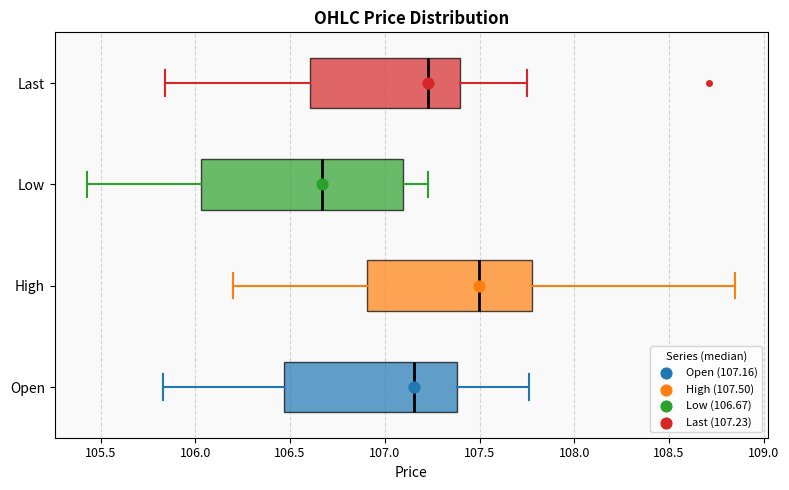

Reading bottom to top, transcribe this box plot: for each box, give where its median line is, the range the box spans, and where its two whiskers end, as read against the x-axis. The values are not printed on the chart, so give them approximately, as read against the axis.

Open: median 107.15, box 106.45 to 107.40, whiskers 105.85 to 107.75
High: median 107.50, box 106.90 to 107.80, whiskers 106.20 to 108.85
Low: median 106.65, box 106.05 to 107.10, whiskers 105.45 to 107.25
Last: median 107.25, box 106.60 to 107.40, whiskers 105.85 to 107.75